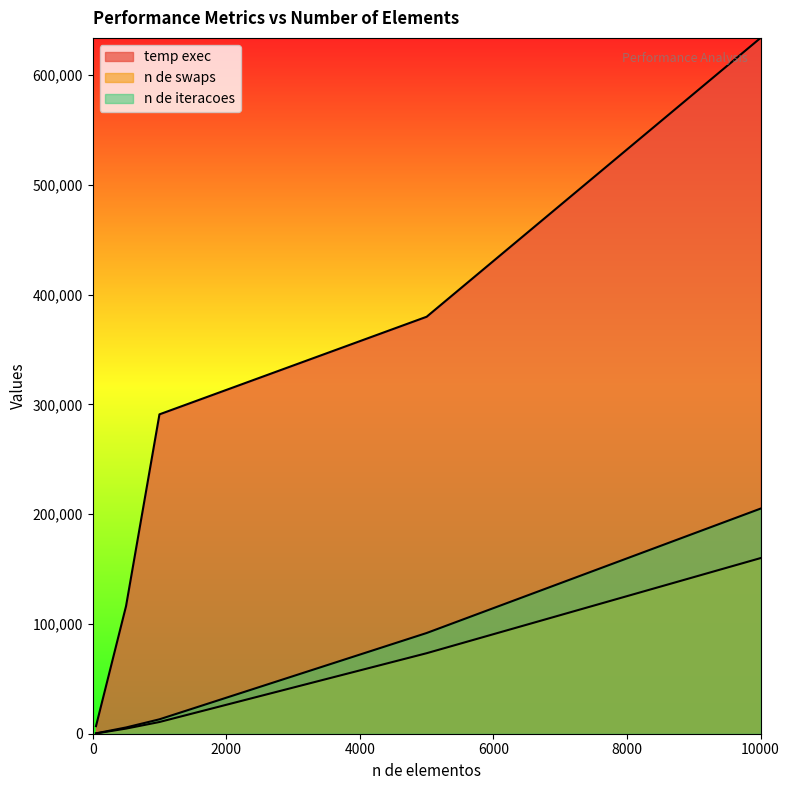

At which category is the sum across all series the highest?

10000